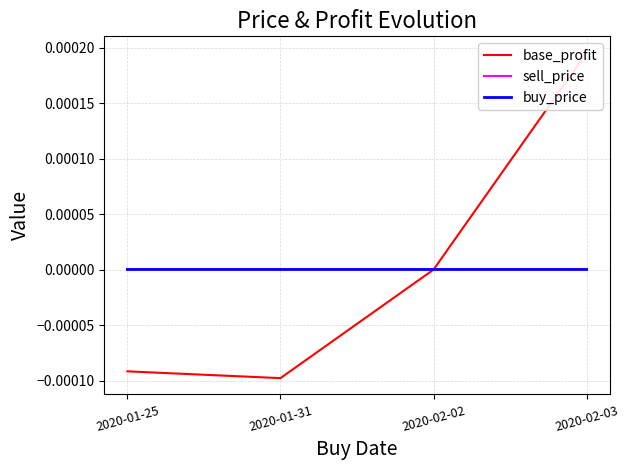

Where is the first local minimum for sell_price?

2020-01-31